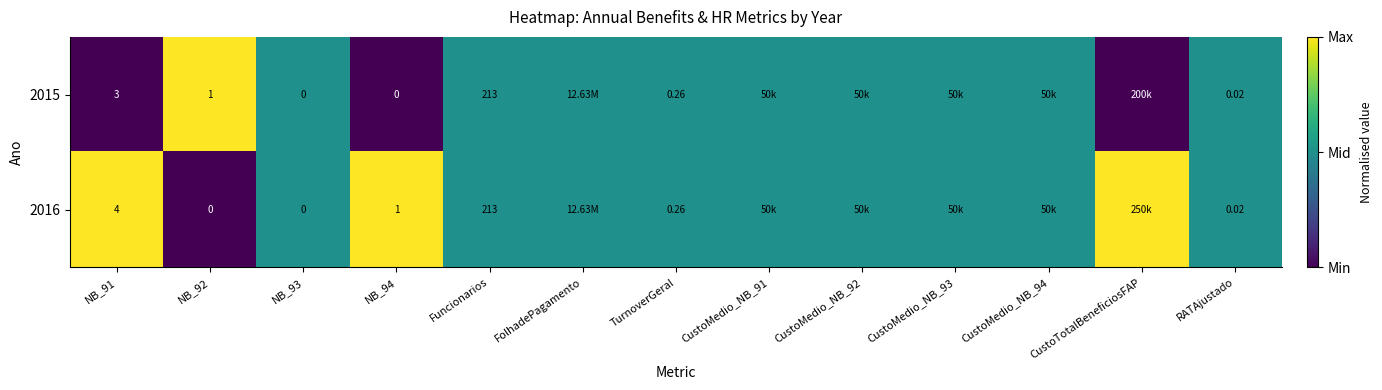

Count the number of data series in this chart.

2